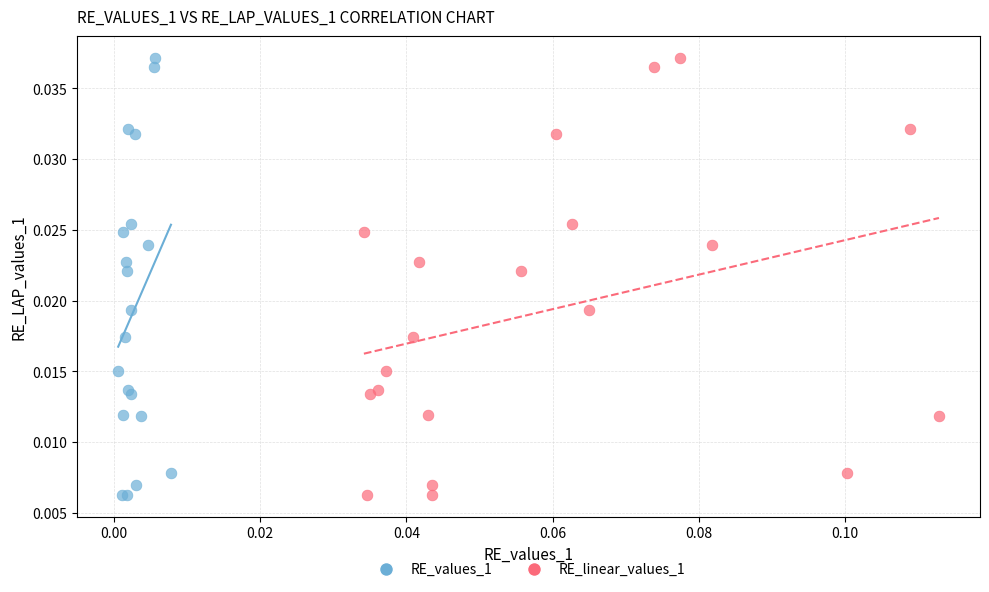

What are all the series names shown in the legend?

RE_values_1, RE_linear_values_1